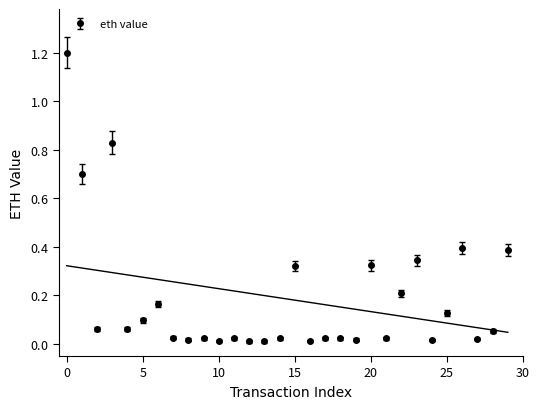

The value at 25 is 0.0. True or false?

False